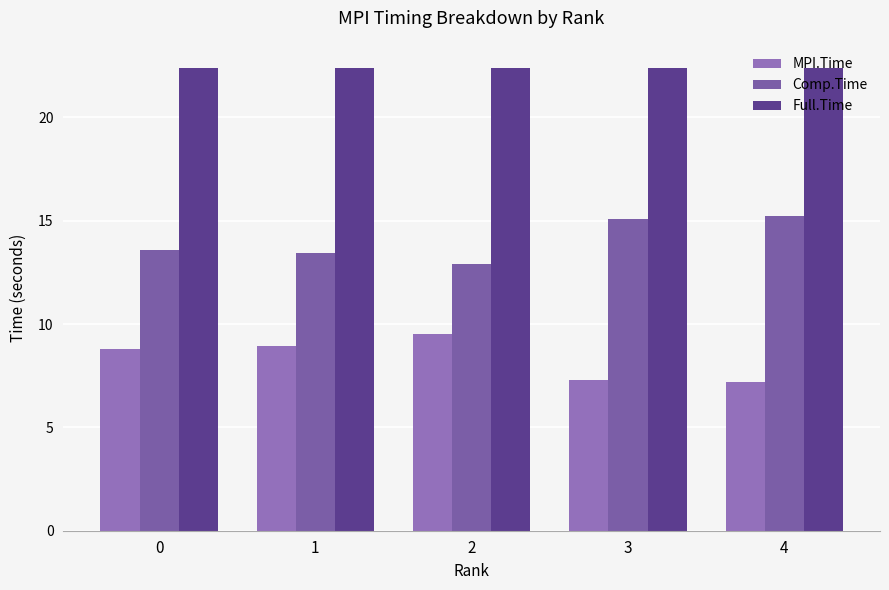

How many series are shown in this chart?

3